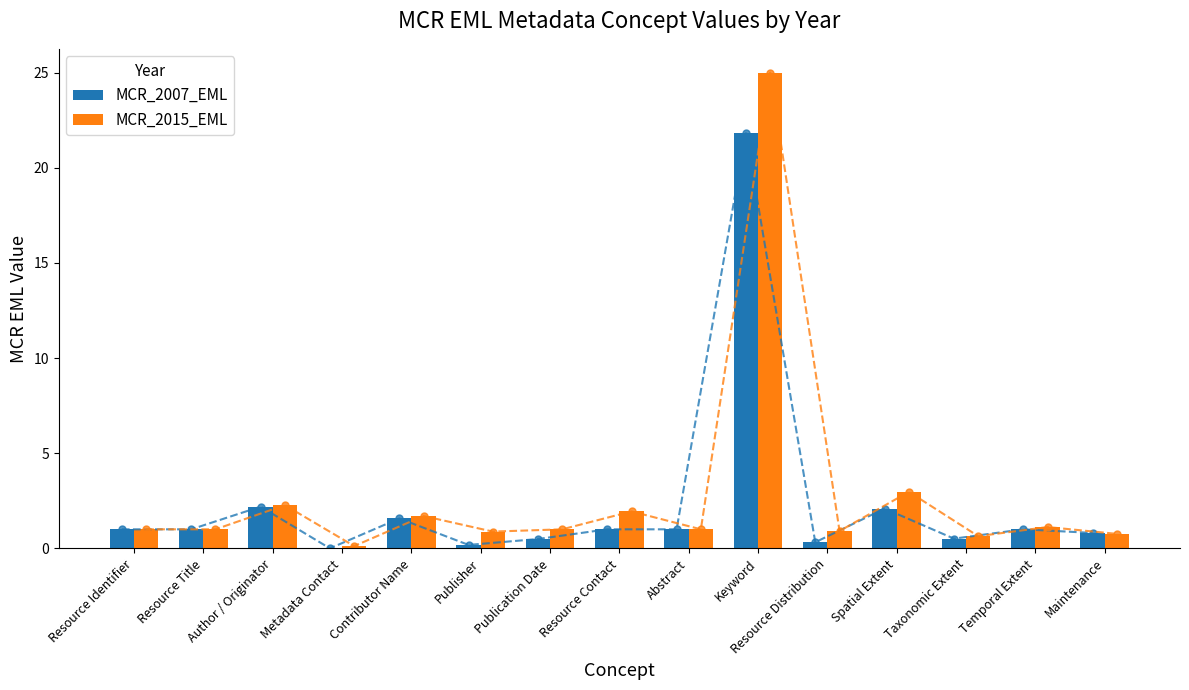

What is the label of the 13th bar from the right?

Author / Originator